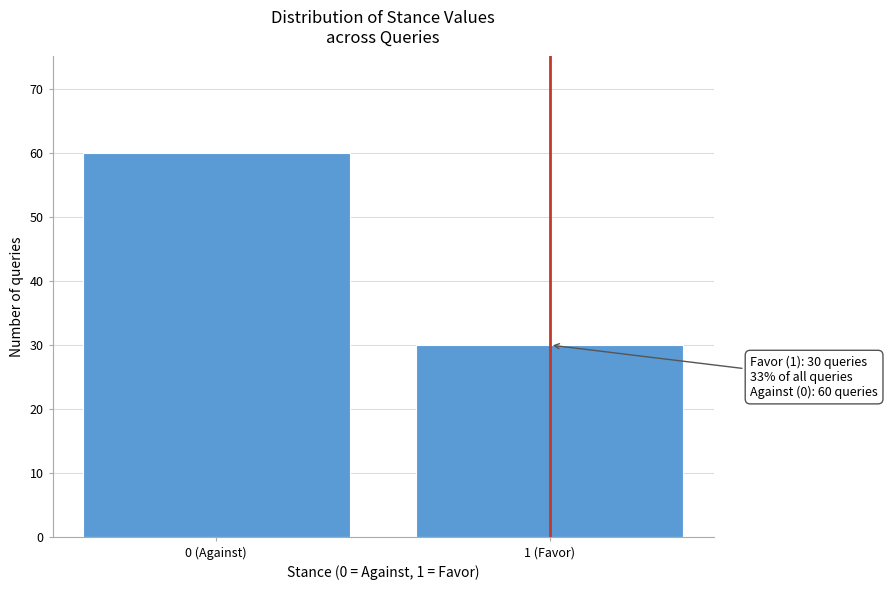

Reading left to right, extract all data points from this chart.

0 (Against)=60	1 (Favor)=30